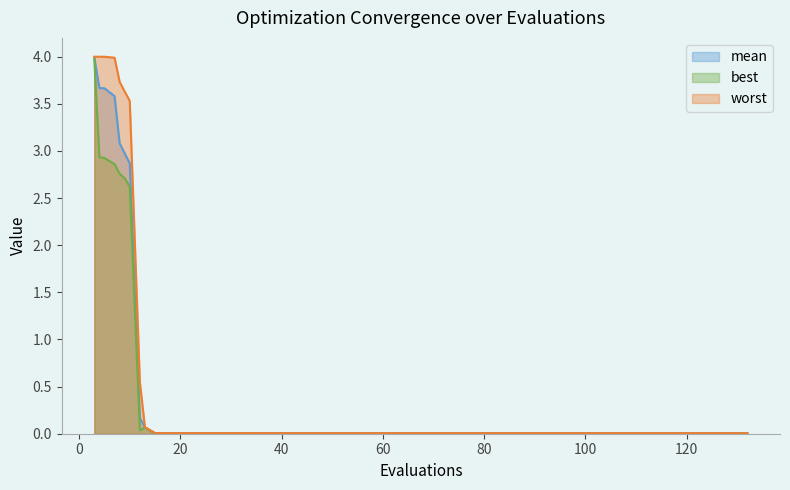

What are all the series names shown in the legend?

mean, best, worst